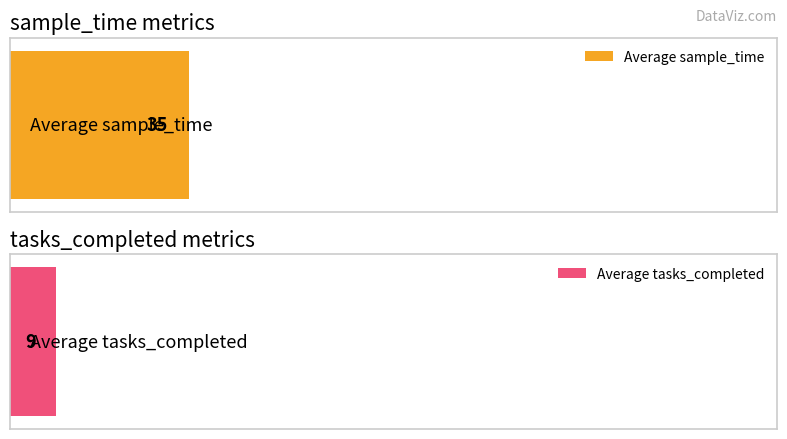

True or false: sample_time has a value of 35 at 11.

False